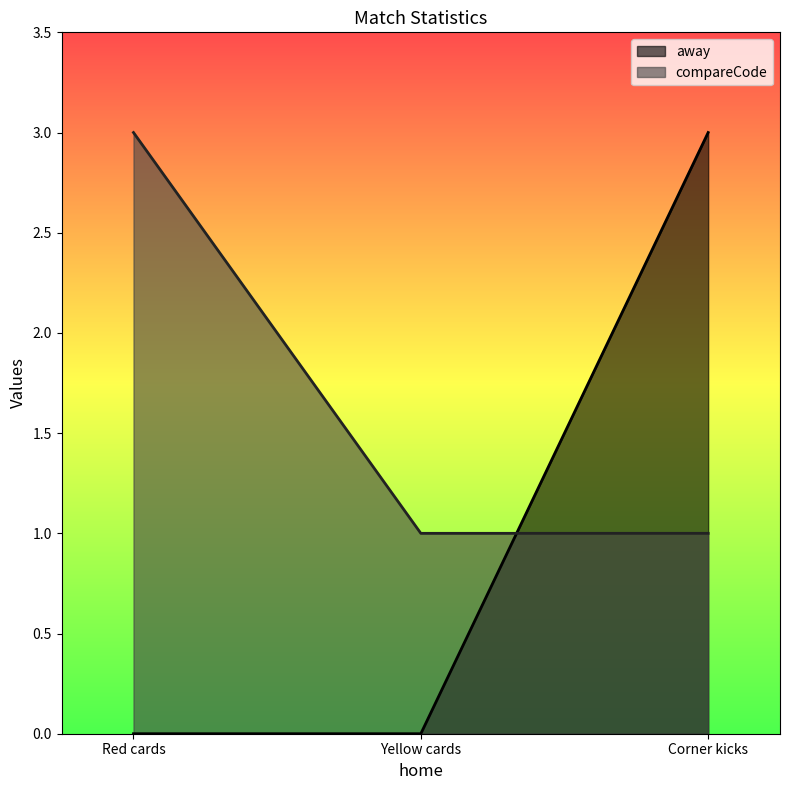

What is the label of the 2nd point from the right?

Yellow cards